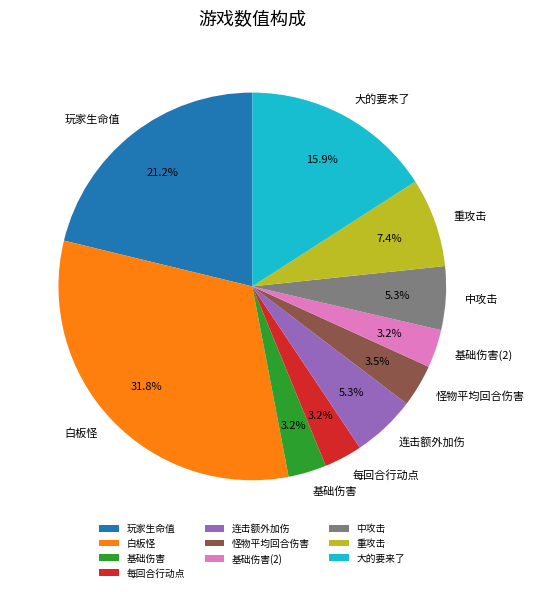

What percentage is NOT represented by 怪物平均回合伤害?

96.5%